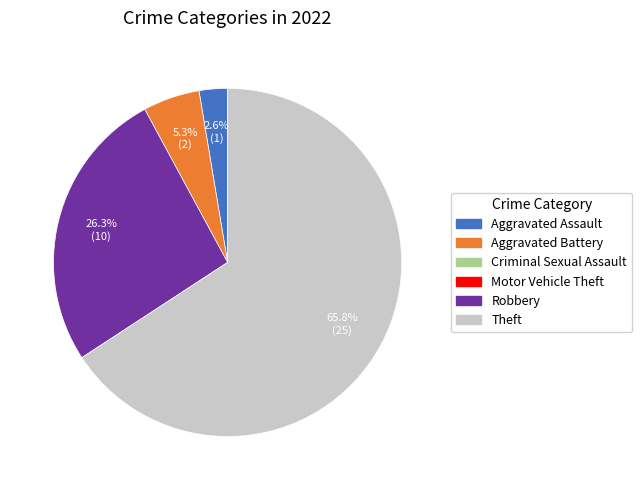

How many segments does this pie chart have?

4